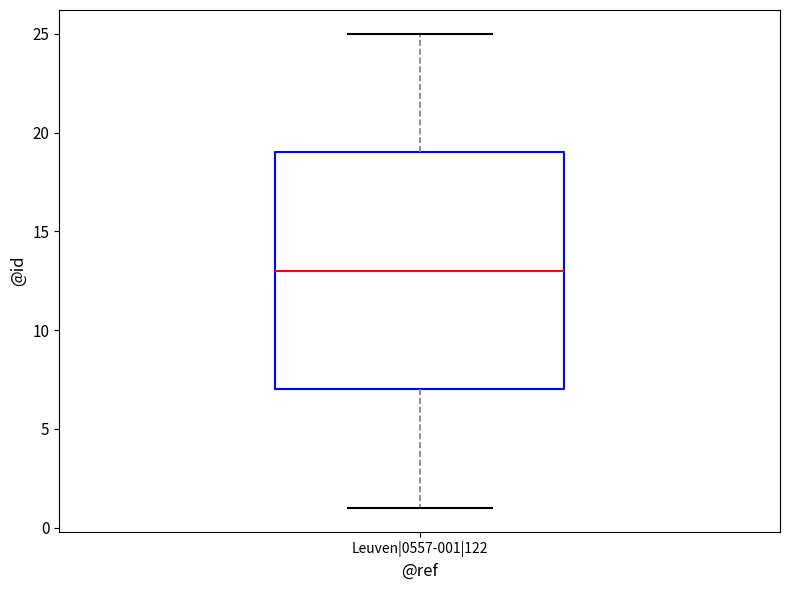

Where is the upper edge of the box for Leuven|0557-001|122 on the y-axis? The values are not printed on the chart, so give them approximately, as read against the axis.

19